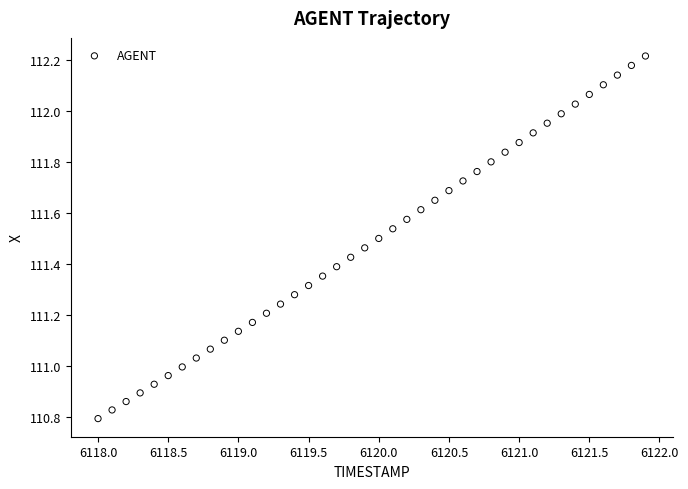

What is the range of Y values (max minus min)?

1.4